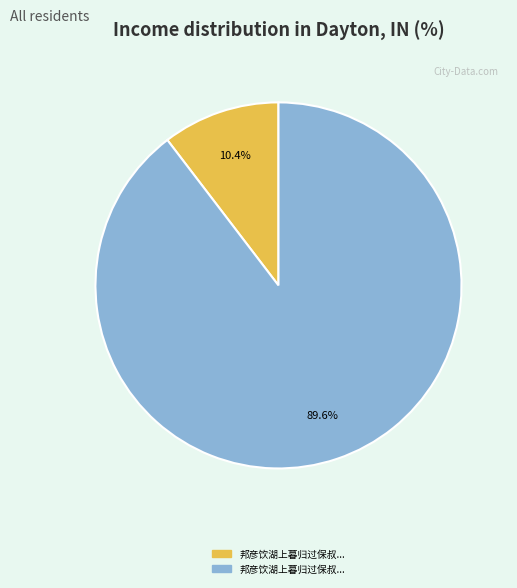

Is there any slice that represents more than half of the pie?

Yes